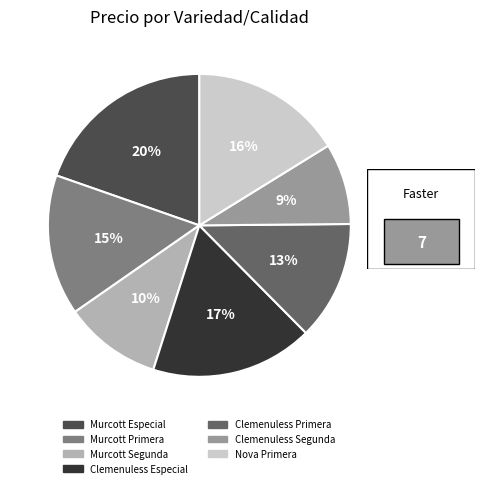

To the nearest percent, what is the combined percentage of Clemenuless Primera and Nova Primera?

29%